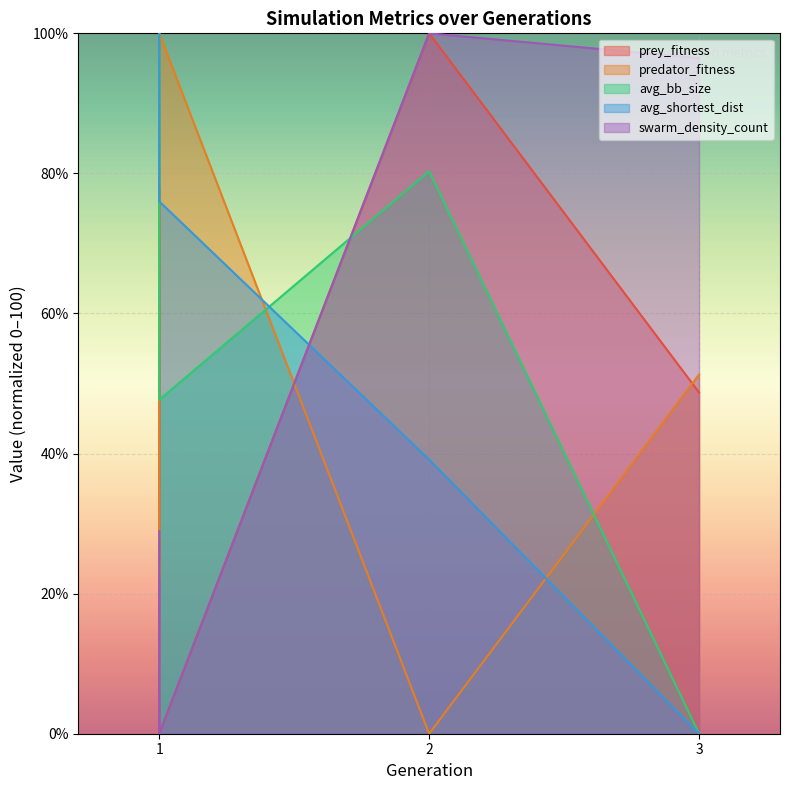

How many values in the prey_fitness series are below 77?

2